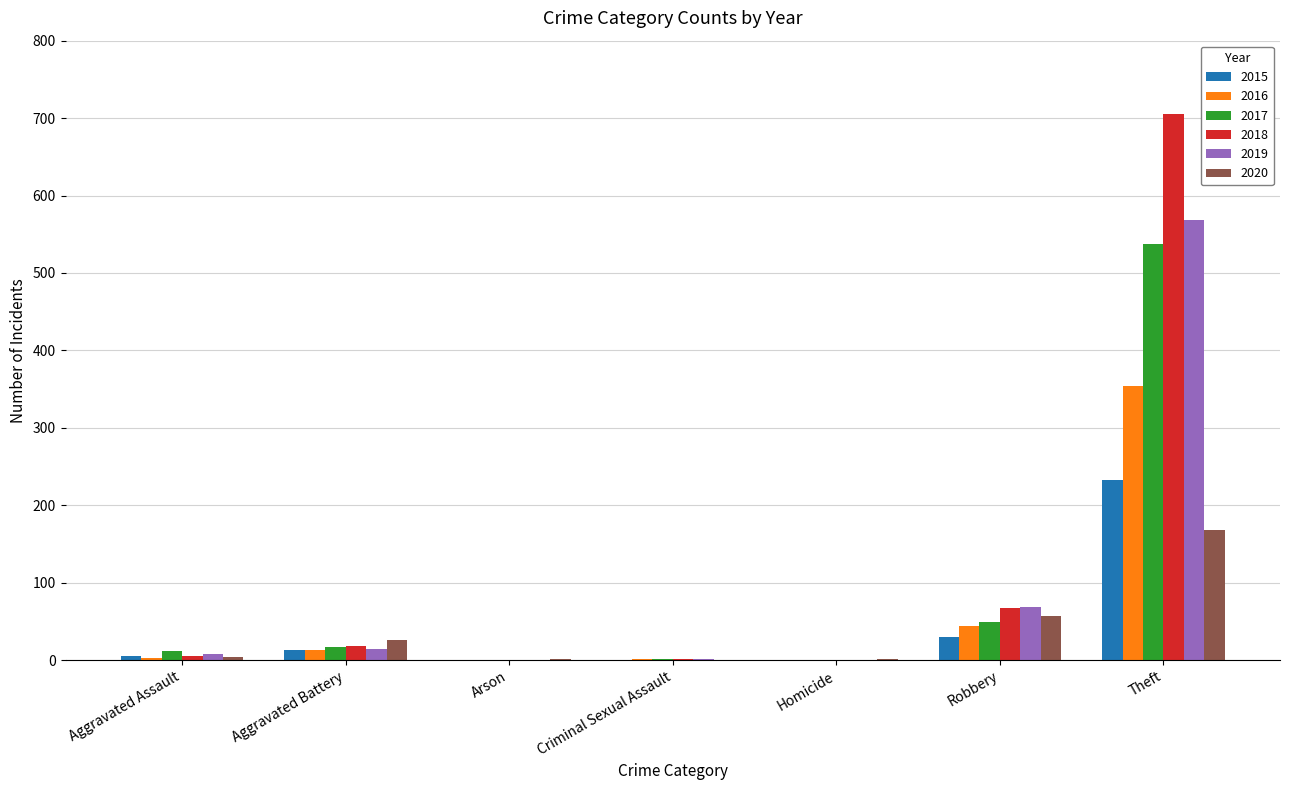

Is the value of 2020 at Robbery greater than the value of 2016 at Theft?

No